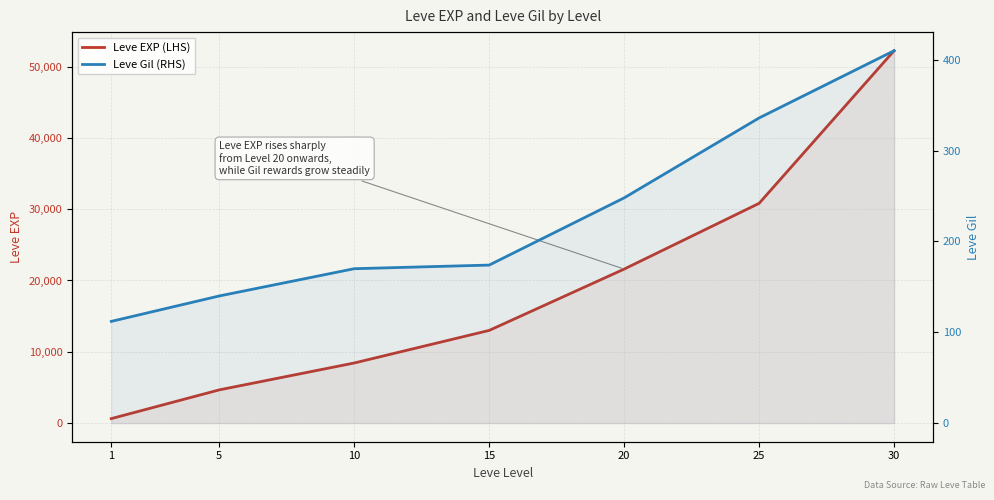

What is the sum of the Leve EXP (LHS) values at 25 and 20?

52420